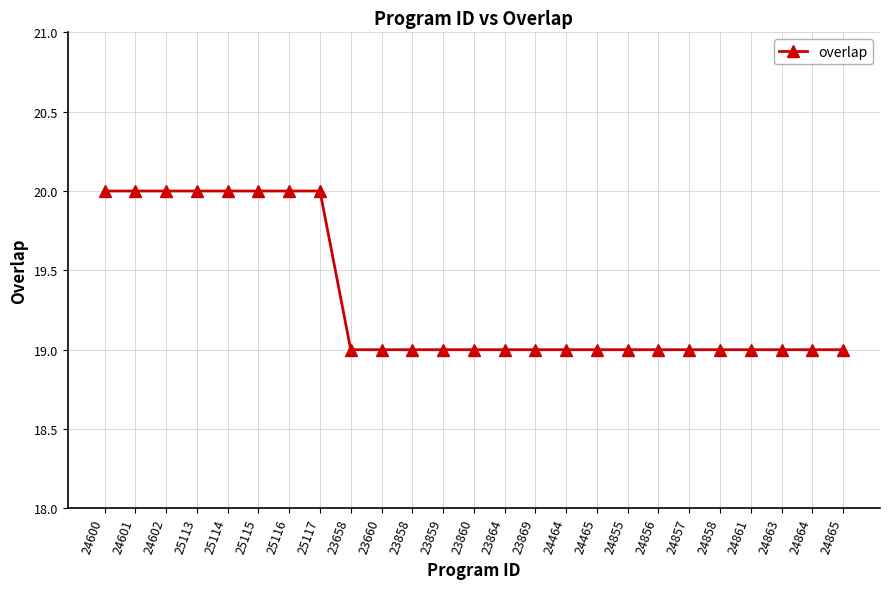

True or false: the data shows 19 at 24857.

True